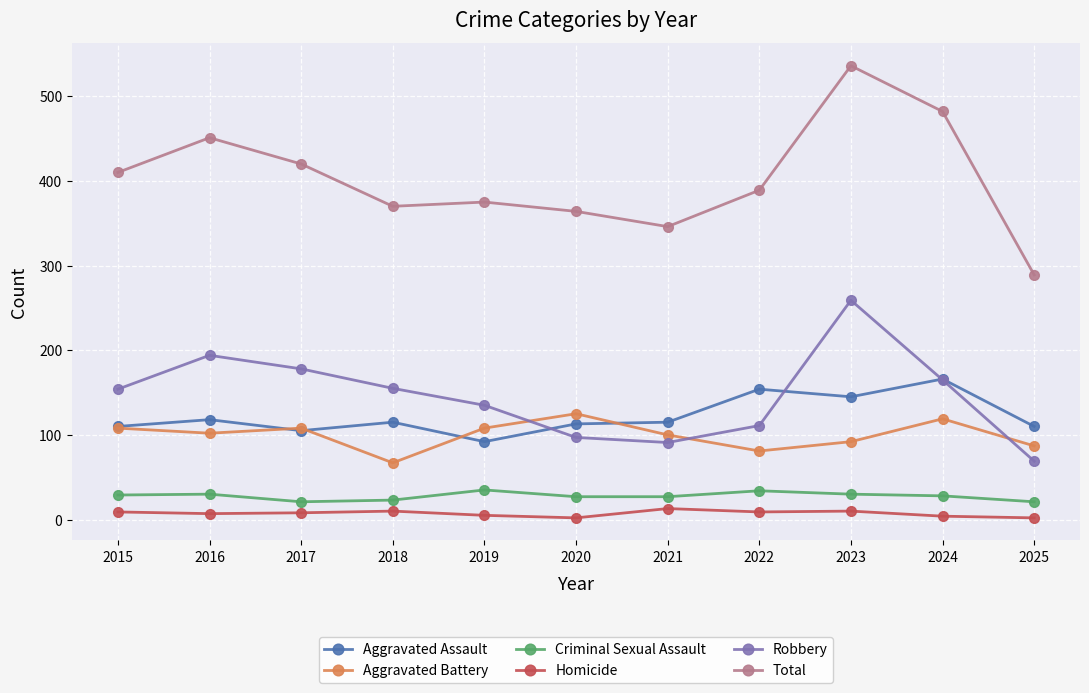

What is the average value of the Criminal Sexual Assault series?

28